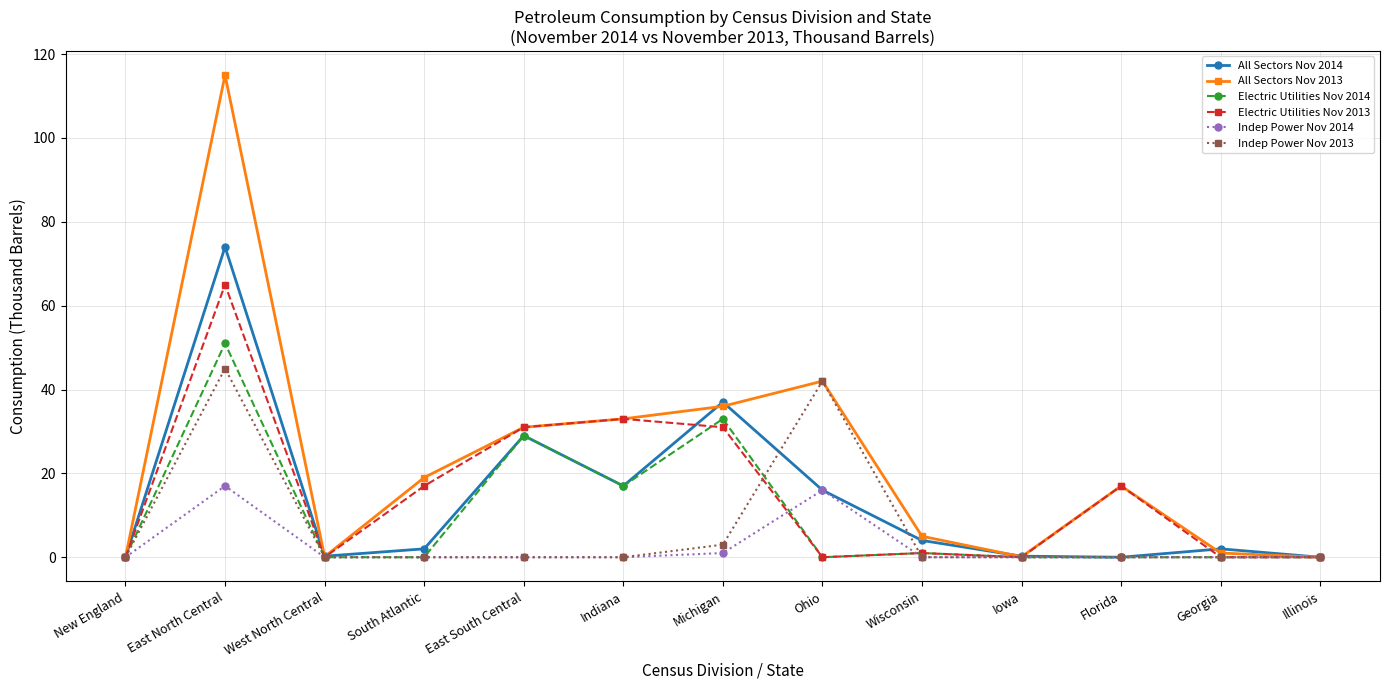

What is the label of the 13th point from the right?

New England